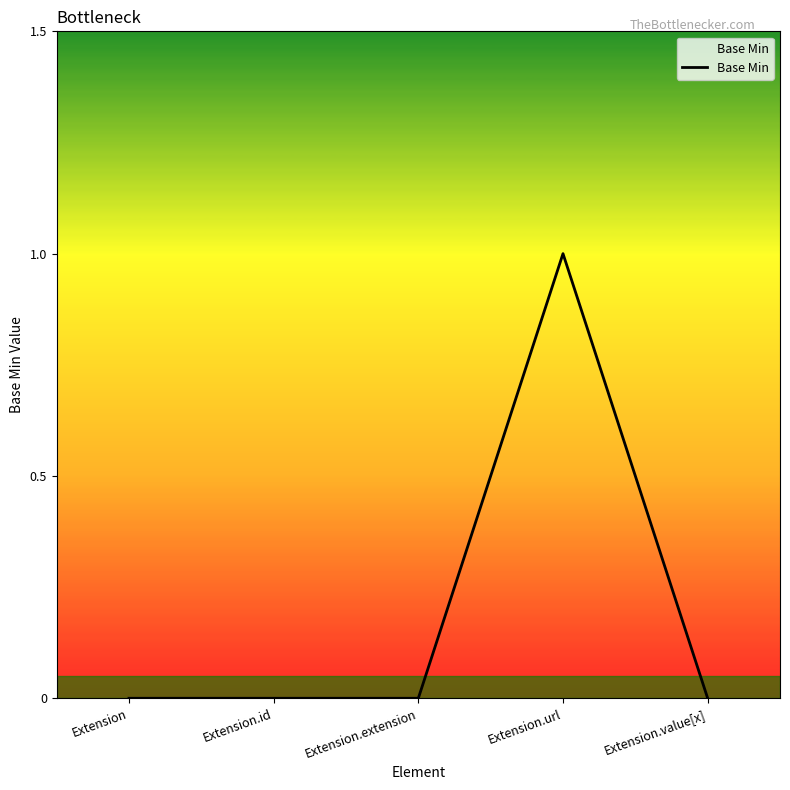

The chart shows a value of 1 at Extension.url. True or false?

True